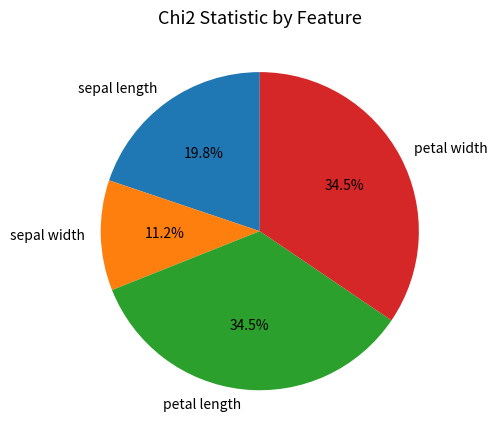

What is the smallest slice in the pie chart?

sepal width